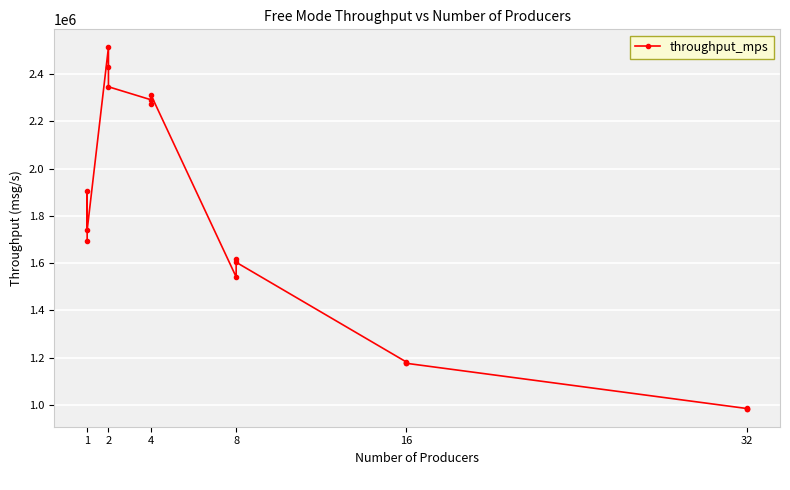

How many data points are above 1694915?

9